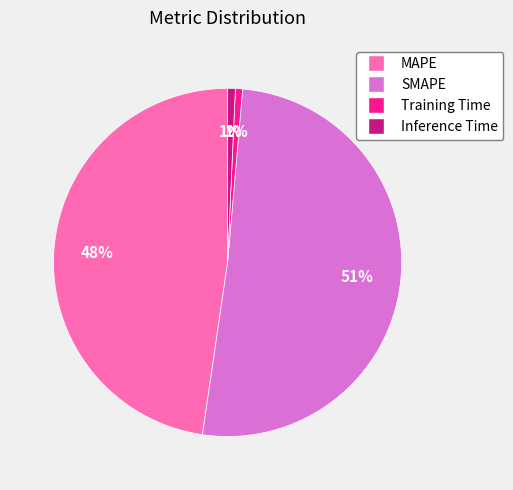

To the nearest percent, what portion does Training Time represent?

1%